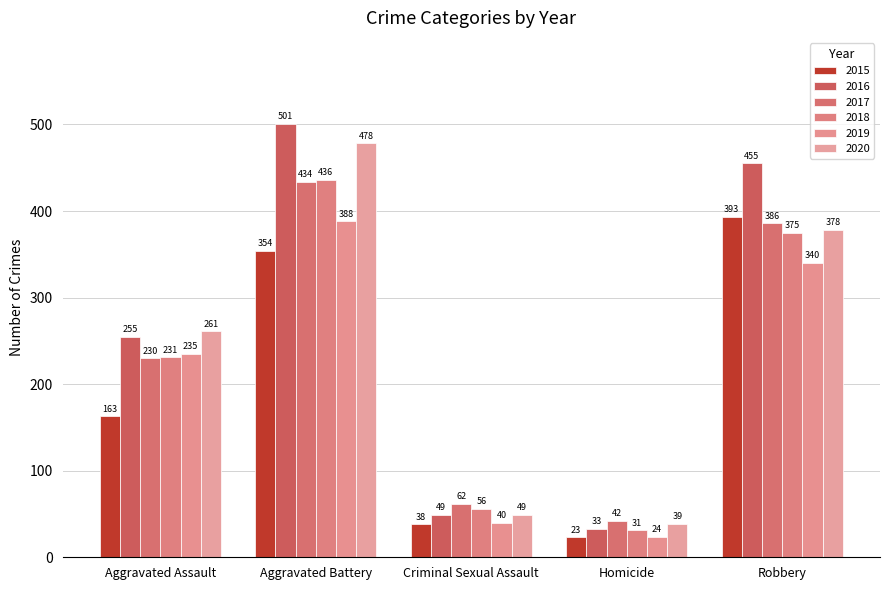

What is the greatest value displayed?

501